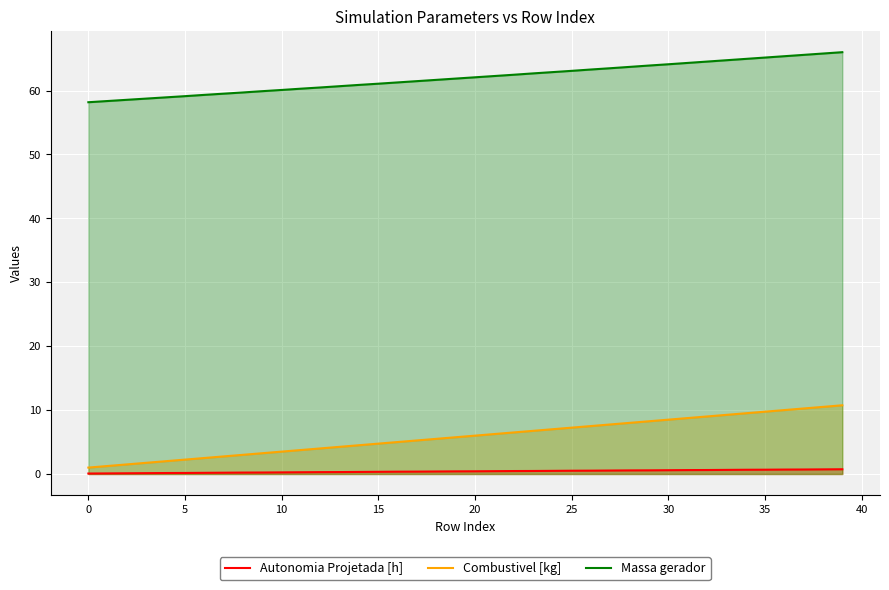

How many Autonomia Projetada [h] values are between 0 and 1?

40